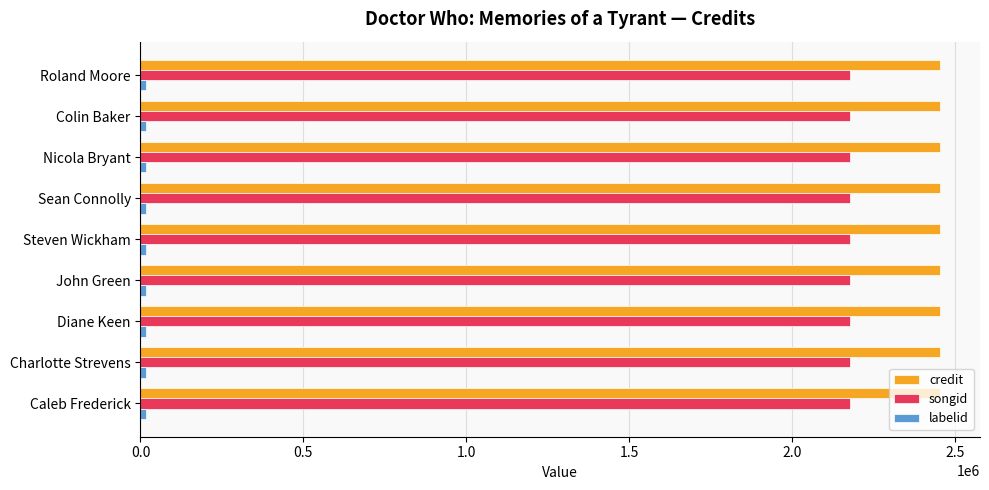

The songid series shows 630603 at Colin Baker. True or false?

False